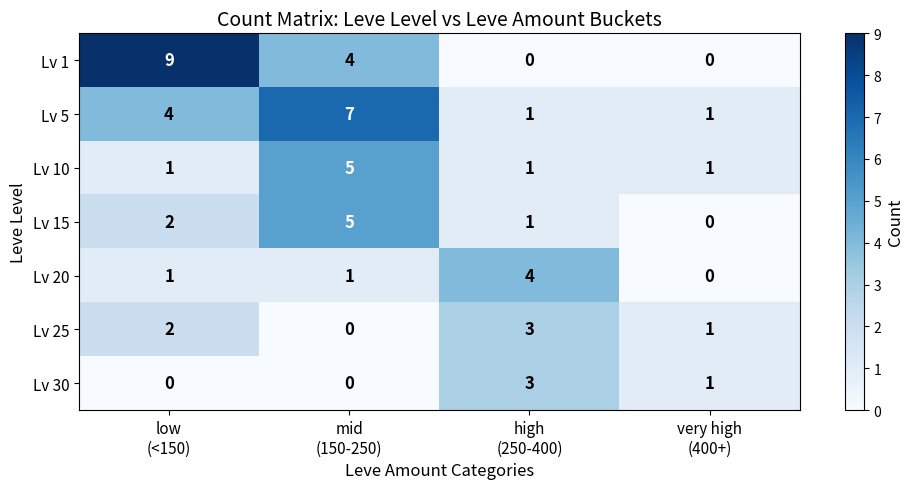

Count the Lv 5 values in the range 1 to 7.

4